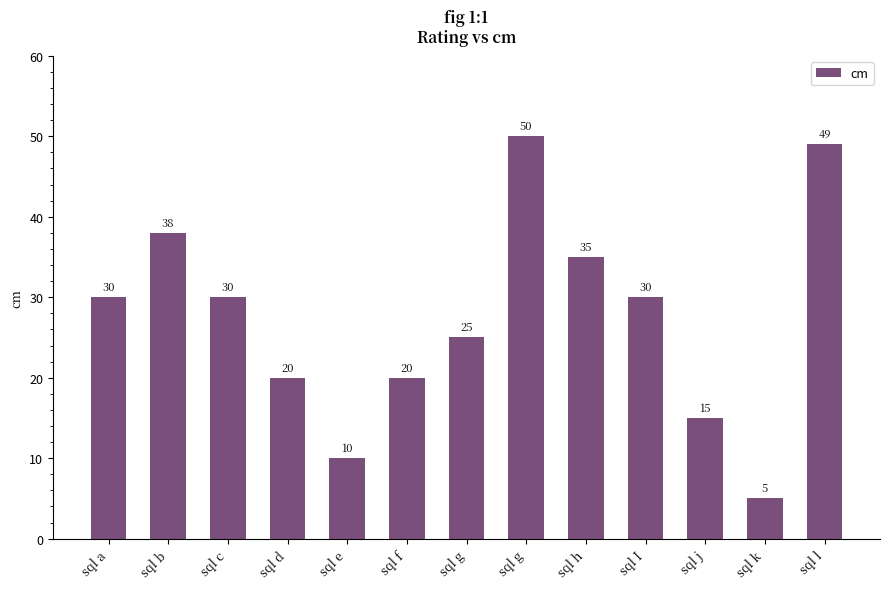

How many categories are shown in the chart?

13